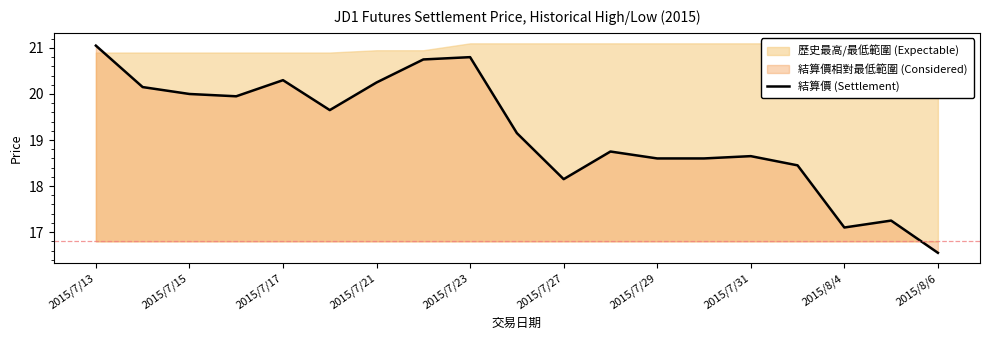

What is the greatest value displayed?

21.1